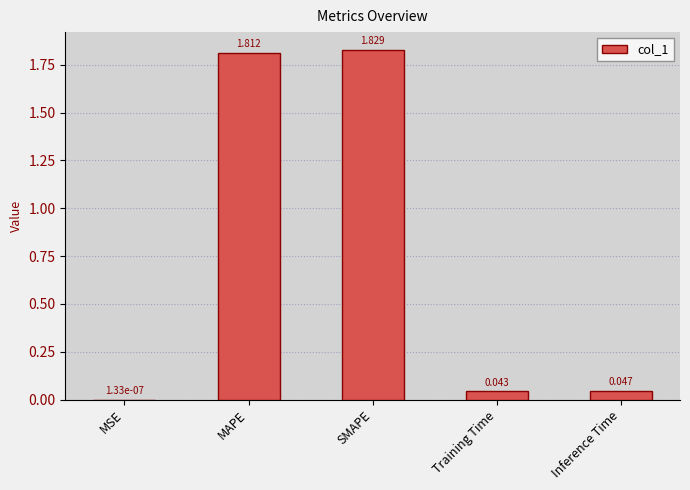

Between MAPE and Training Time, which is larger?

MAPE